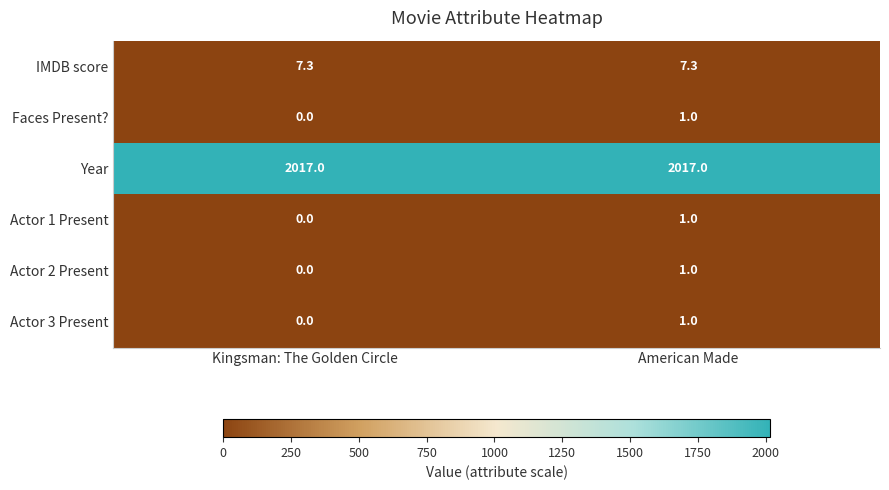

List the labels in order of Actor 1 Present value, smallest first.

Kingsman: The Golden Circle, American Made